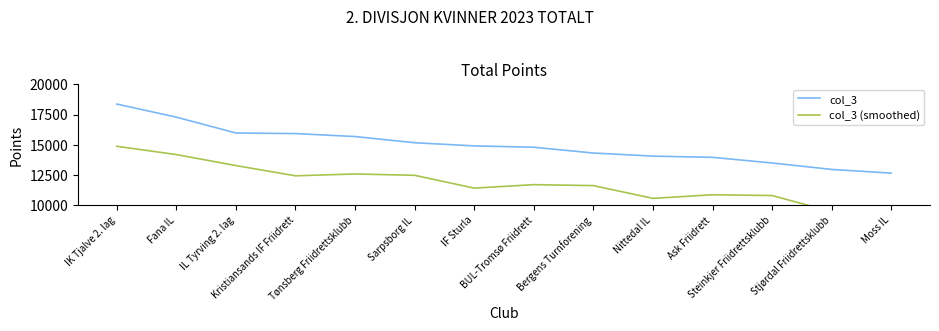

True or false: col_3 (smoothed) and col_3 cross at least once.

False